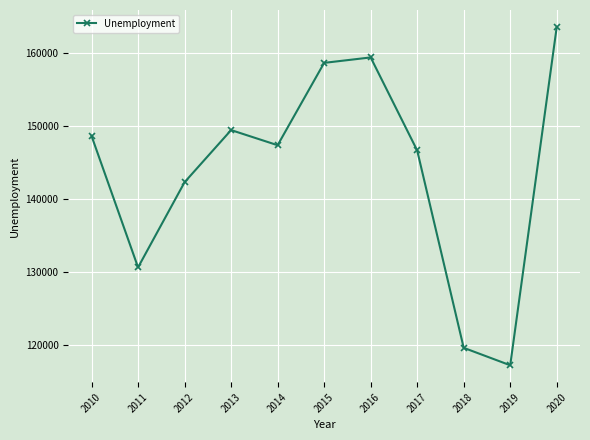

What is the difference between the maximum and second lowest values?

43884